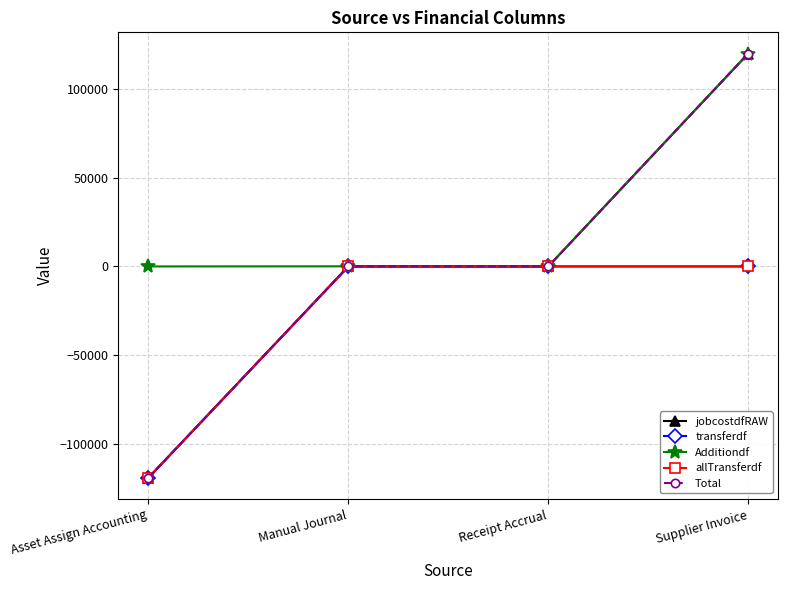

Is this an area chart (filled region under the line)?

No